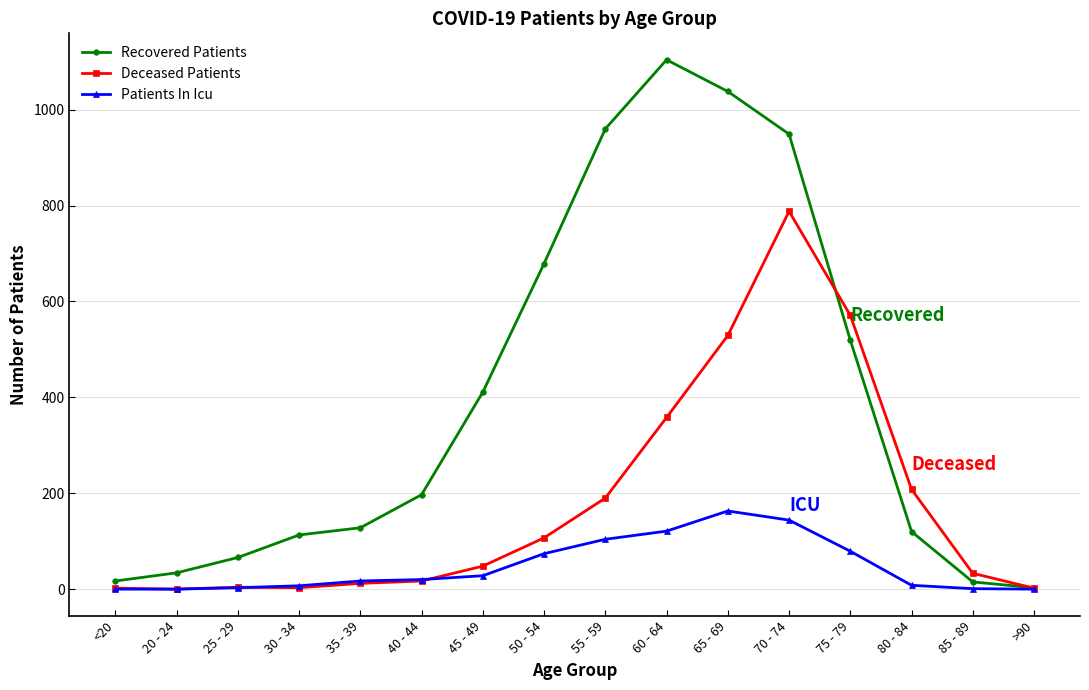

What are all the series names shown in the legend?

Recovered Patients, Deceased Patients, Patients In Icu